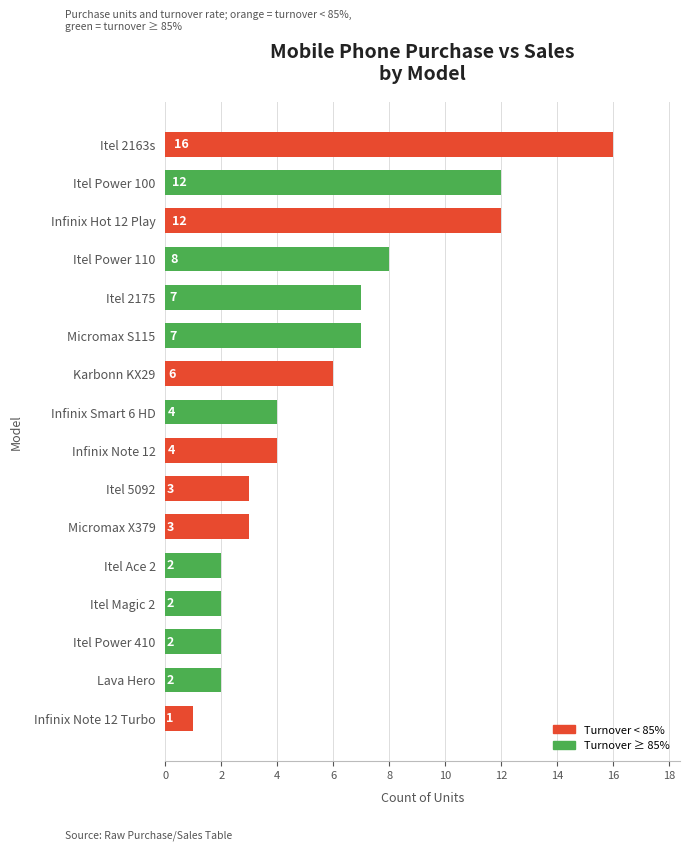

At which category does the chart reach its peak across all series?

Itel 2163s